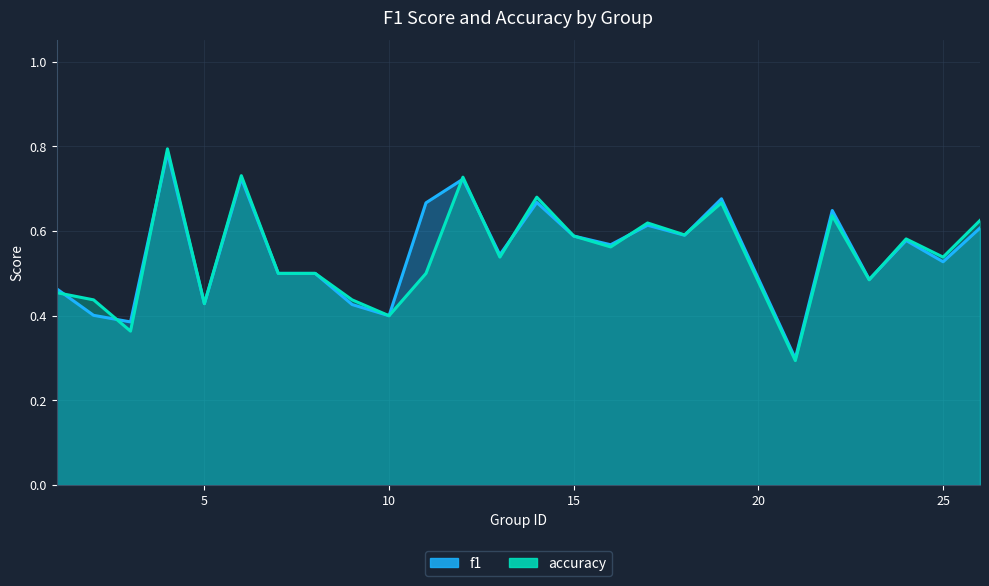

How many intersections are there between accuracy and f1?

9